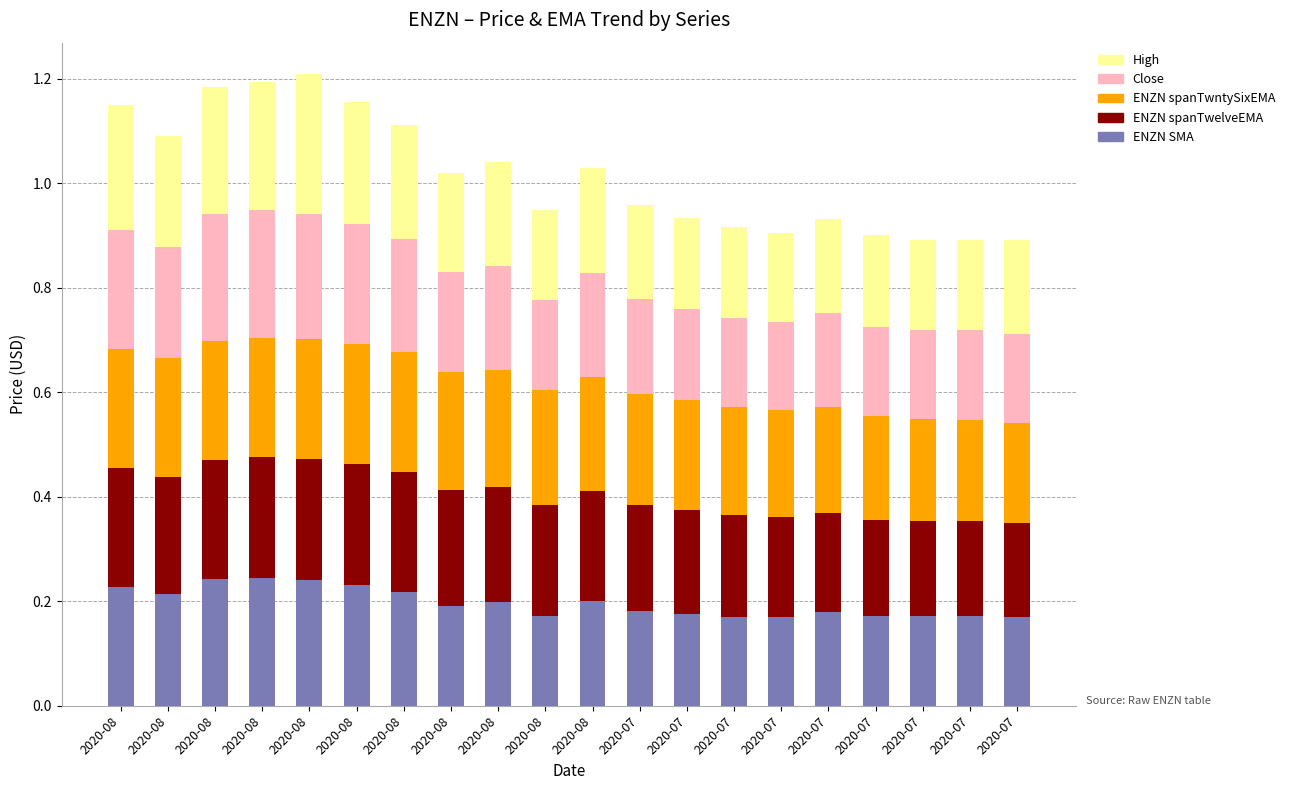

What are all the series names shown in the legend?

High, Close, ENZN spanTwntySixEMA, ENZN spanTwelveEMA, ENZN SMA